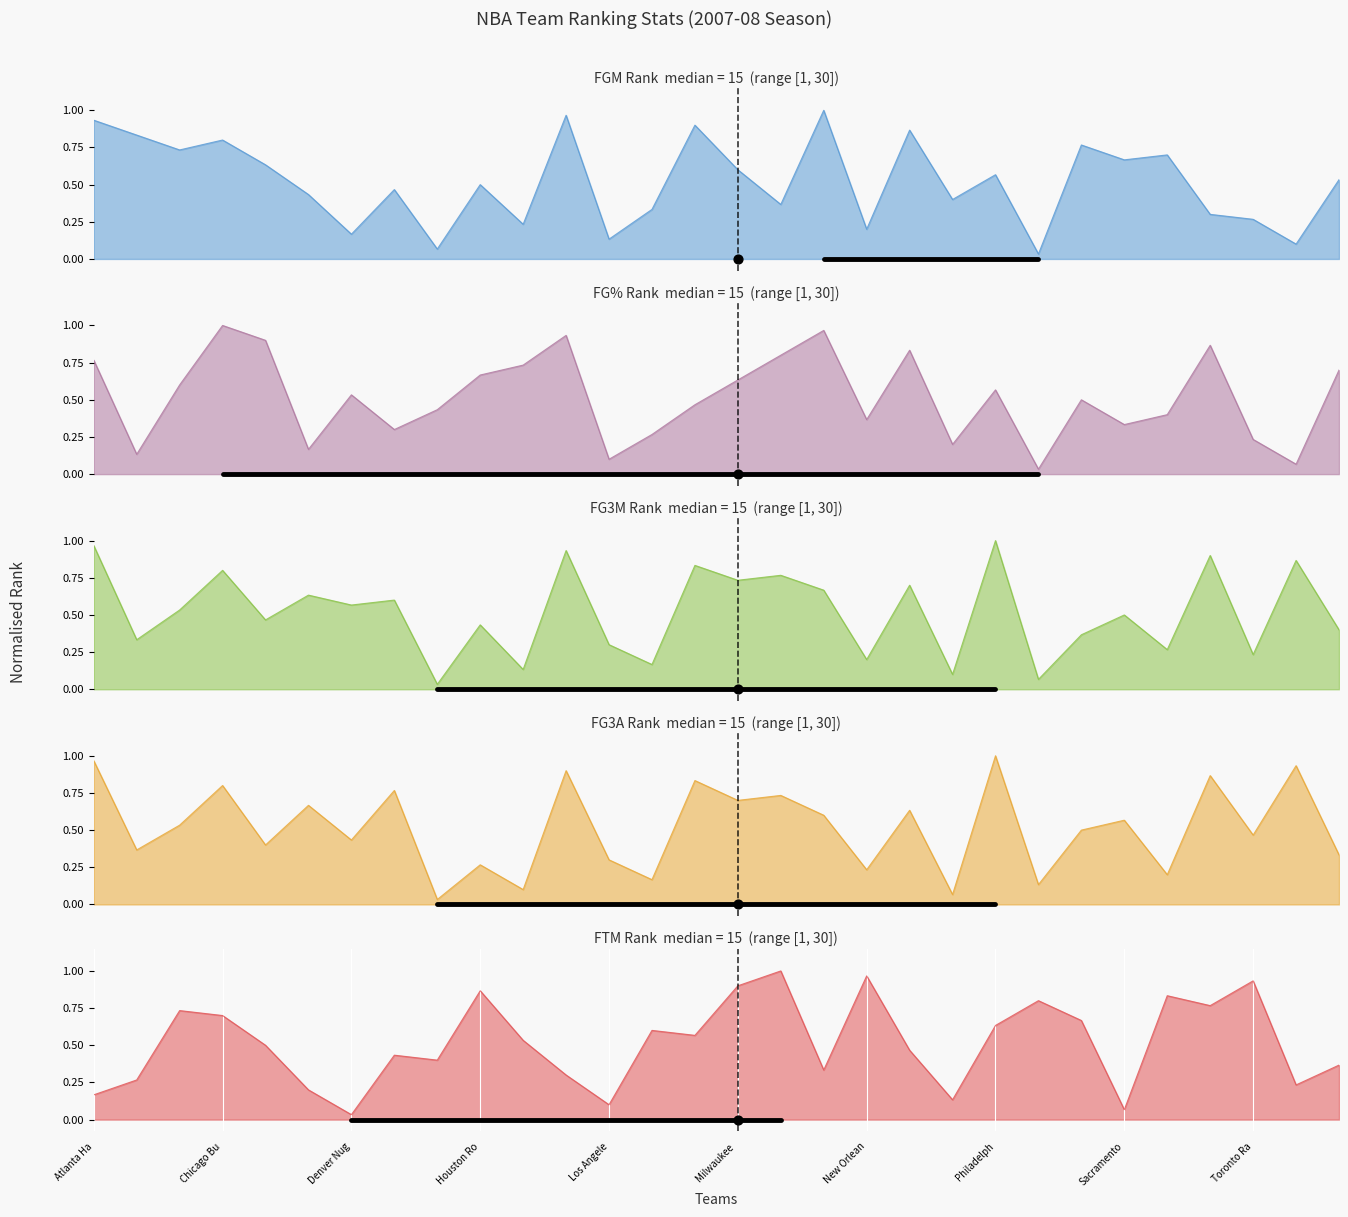

Which series reaches the minimum Y coordinate?

FGM_RANK